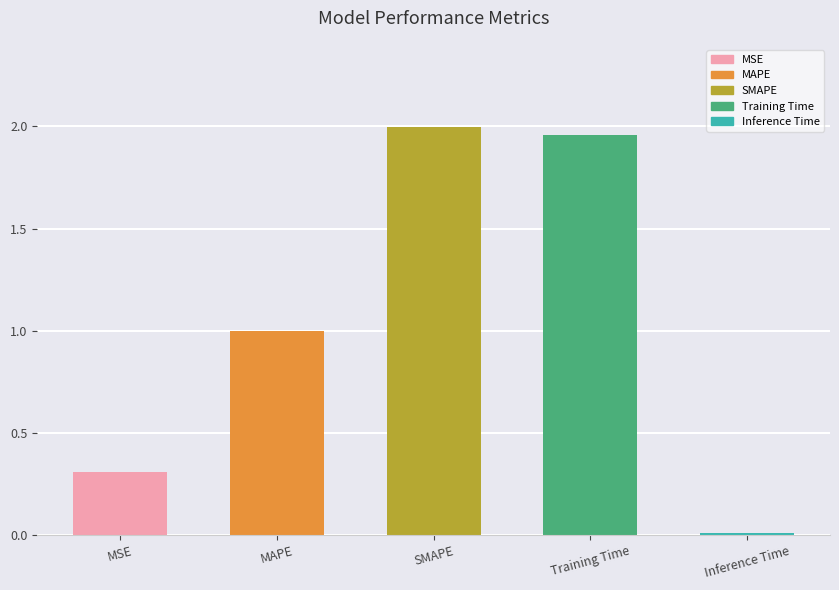

What is the label of the 1st bar from the right?

Inference Time